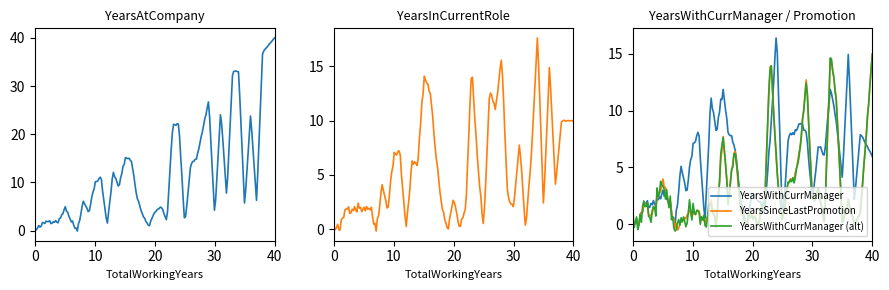

What is the label of the 34th point from the right?

17